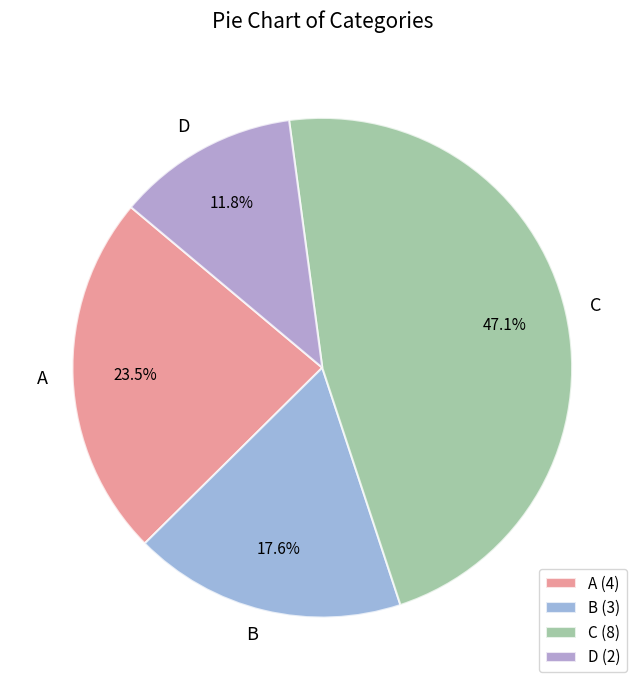

What is the ratio of the value at B to the value at C?

0.4